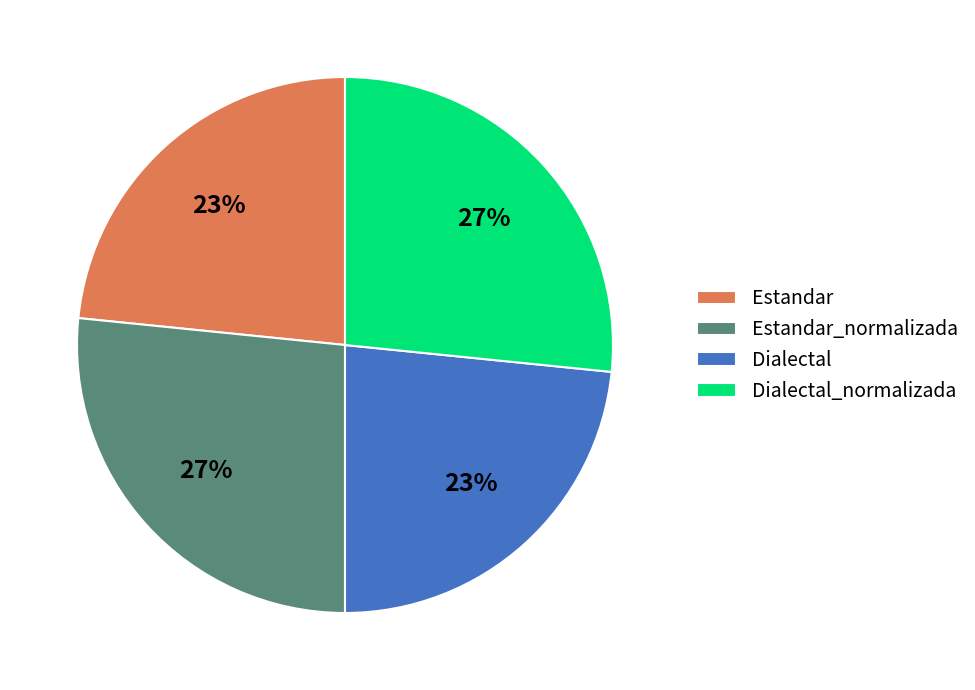

Between Estandar_normalizada and Dialectal, which is larger?

Estandar_normalizada